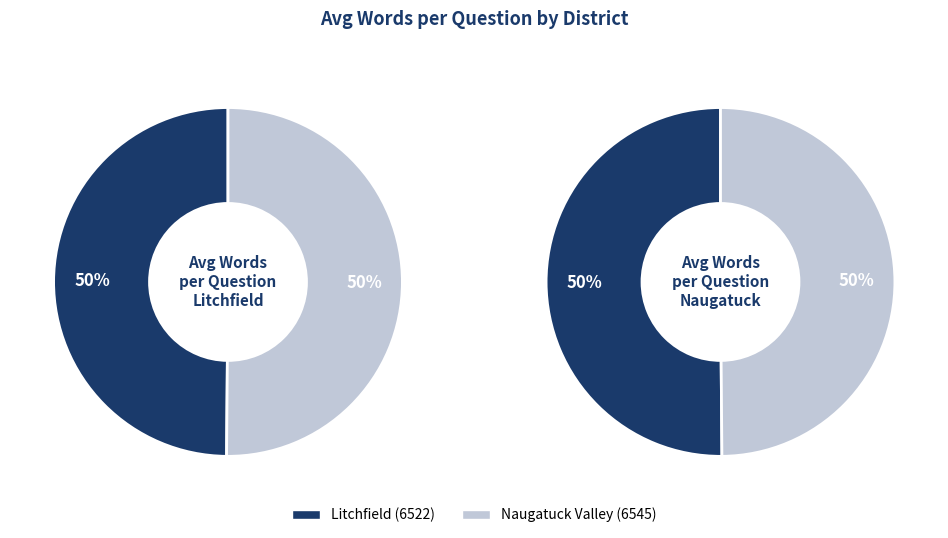

The Litchfield (6522) slice represents 60% of the pie. True or false?

False